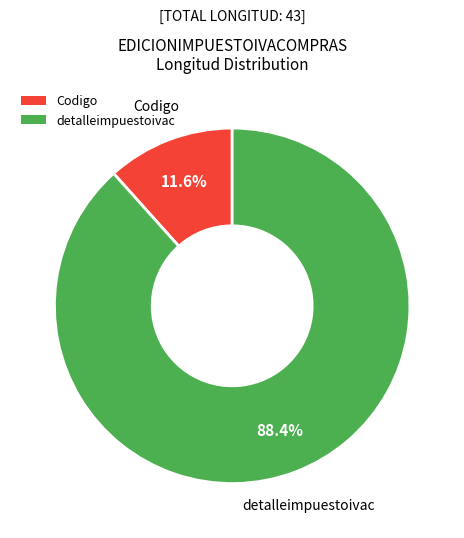

Which has a higher value, detalleimpuestoivac or Codigo?

detalleimpuestoivac